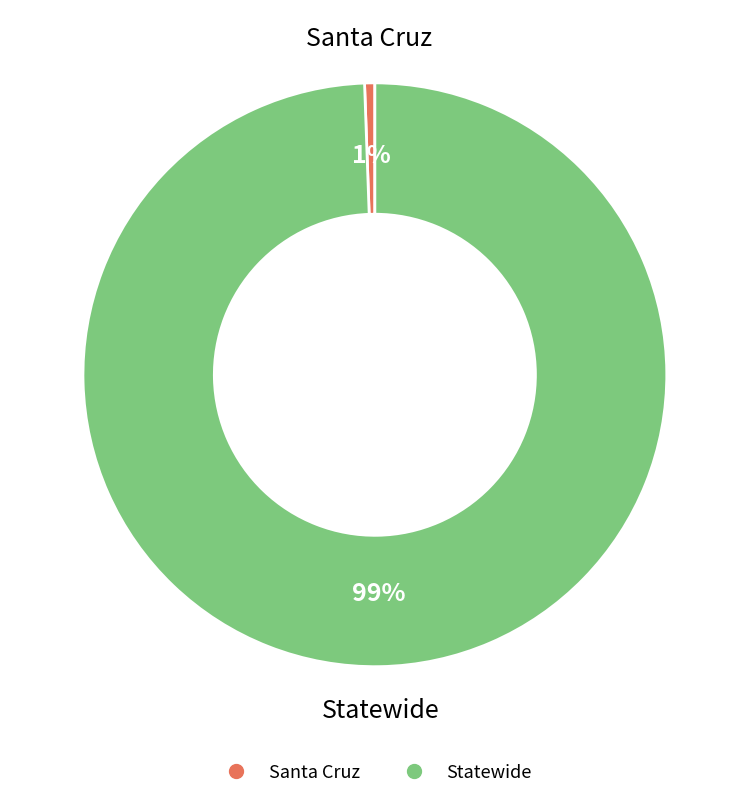

Combined, do Statewide and Santa Cruz account for over 50%?

Yes